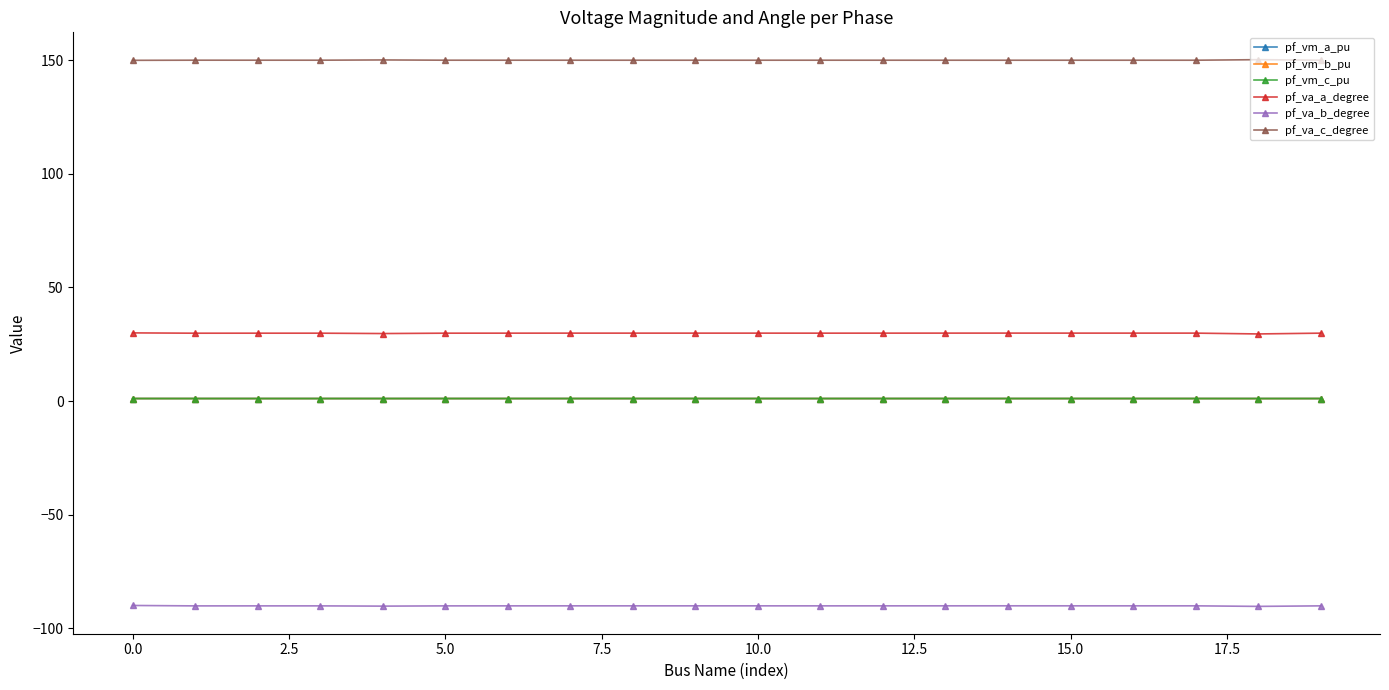

What is the average value of the pf_vm_a_pu series?

1.1